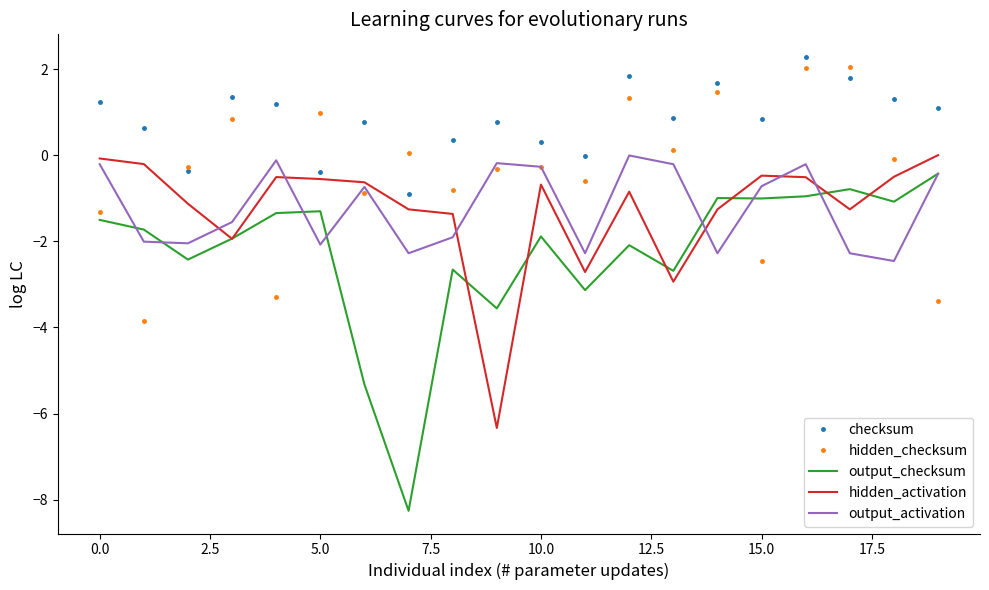

True or false: hidden_activation and checksum cross at least once.

False